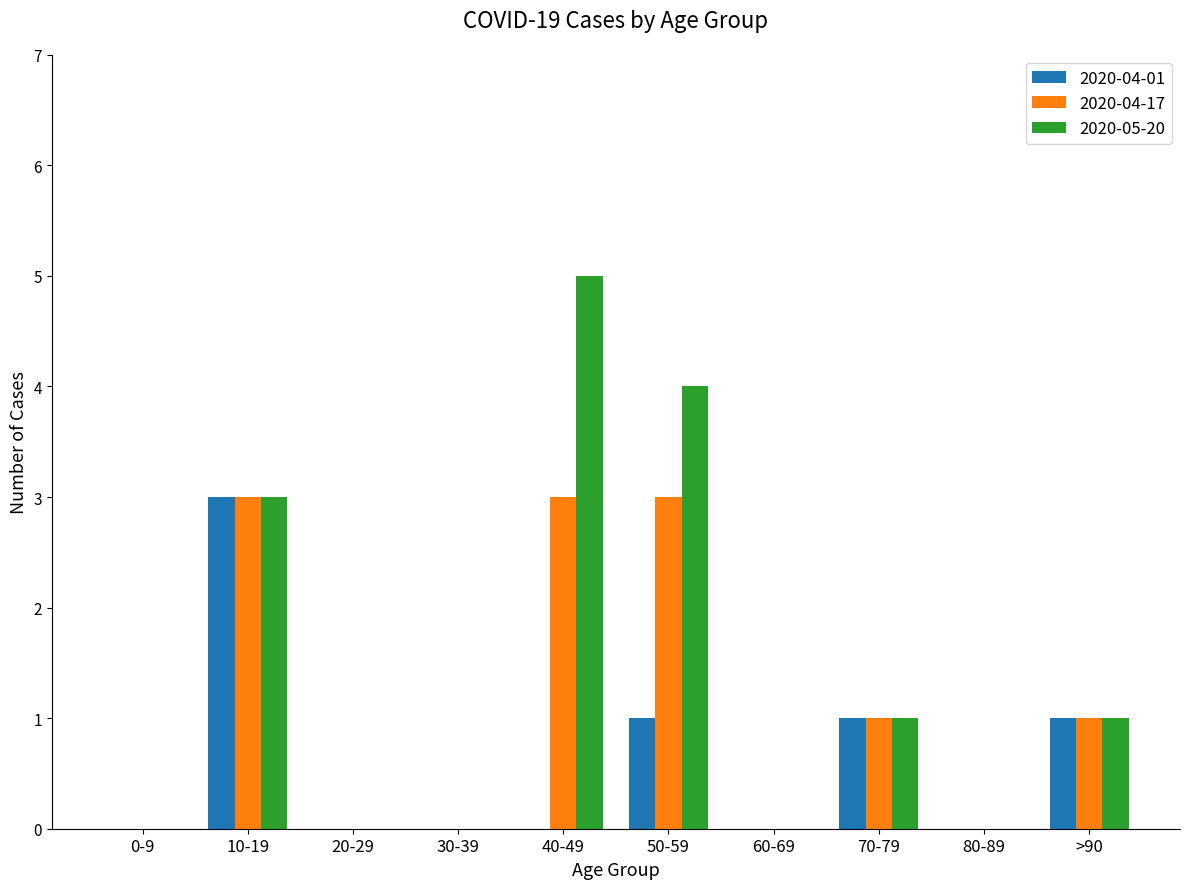

What is the sum of all 2020-04-17 values?

11